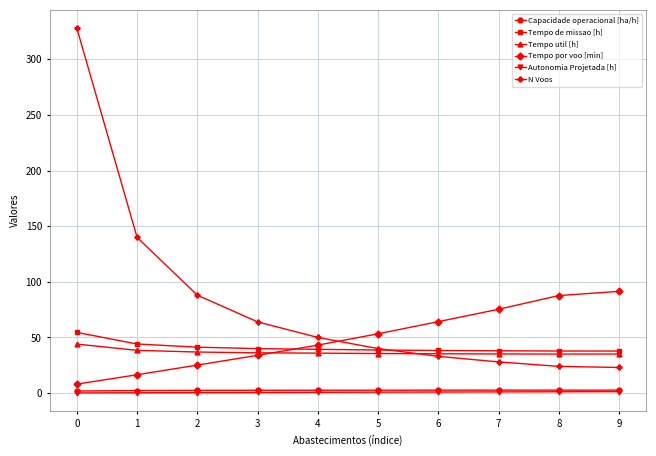

Is the value of Capacidade operacional [ha/h] at 2 greater than the value of N Voos at 7?

No